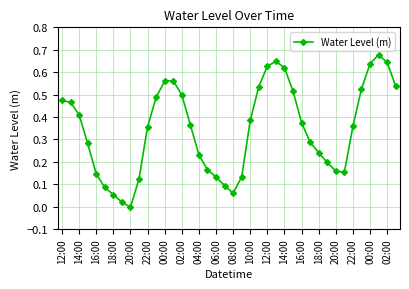

What is the sum of all values?

13.8